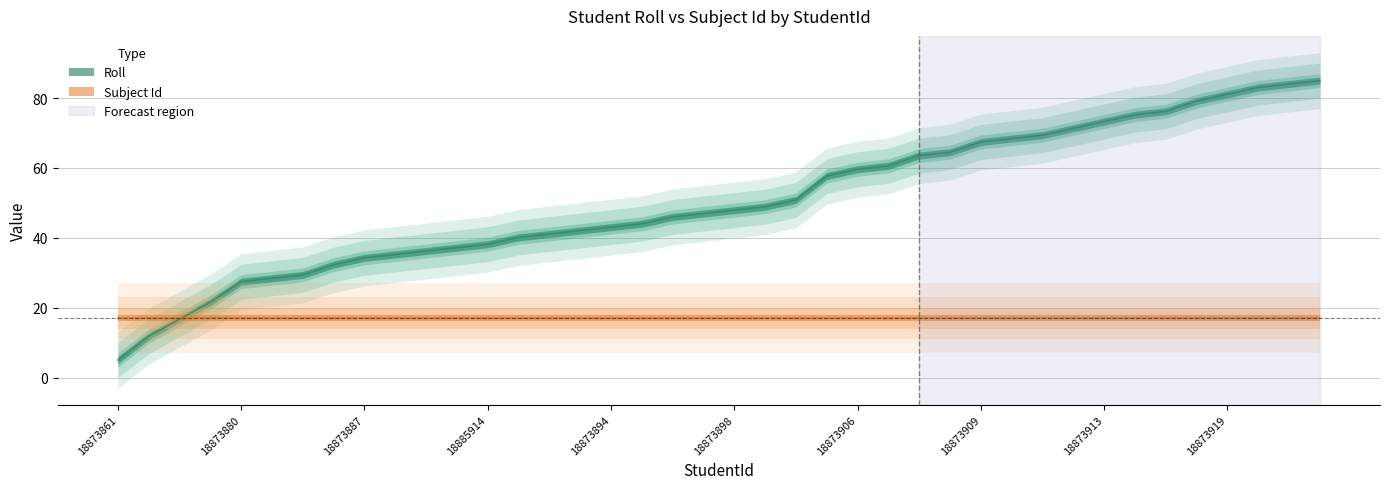

Approximately how many times larger is the value at 18873876 compared to 18873885?

0.7